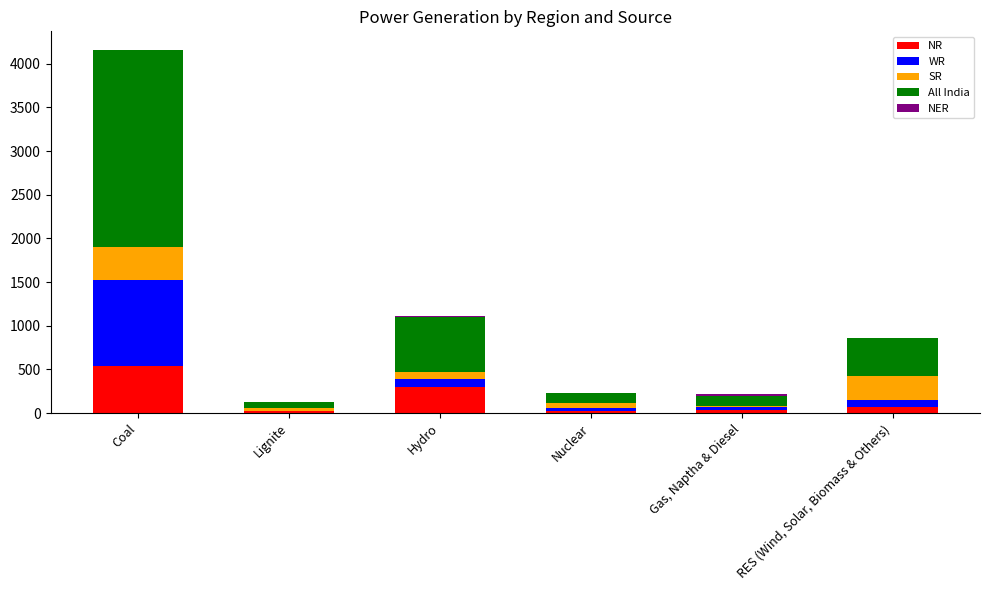

Which category has the highest value in the NR series?

Coal